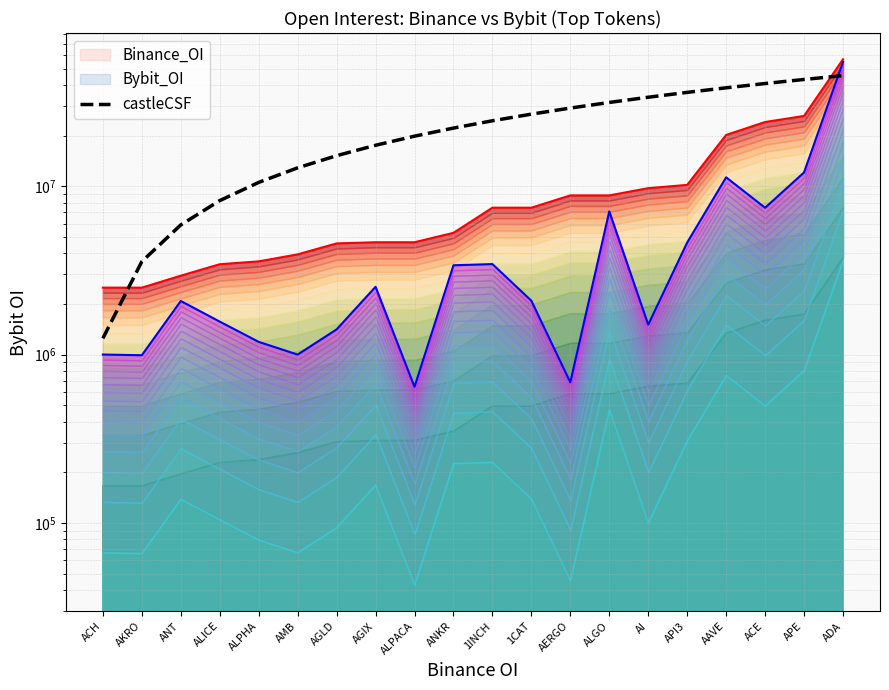

How many data points are less than 24484763?

10